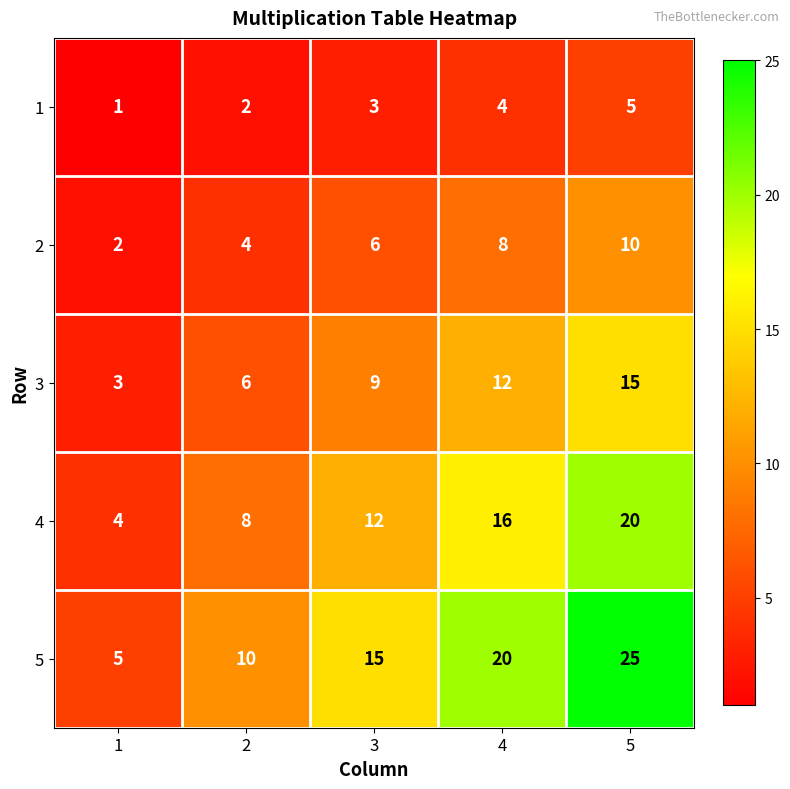

Which label corresponds to the smallest value in the chart?

1